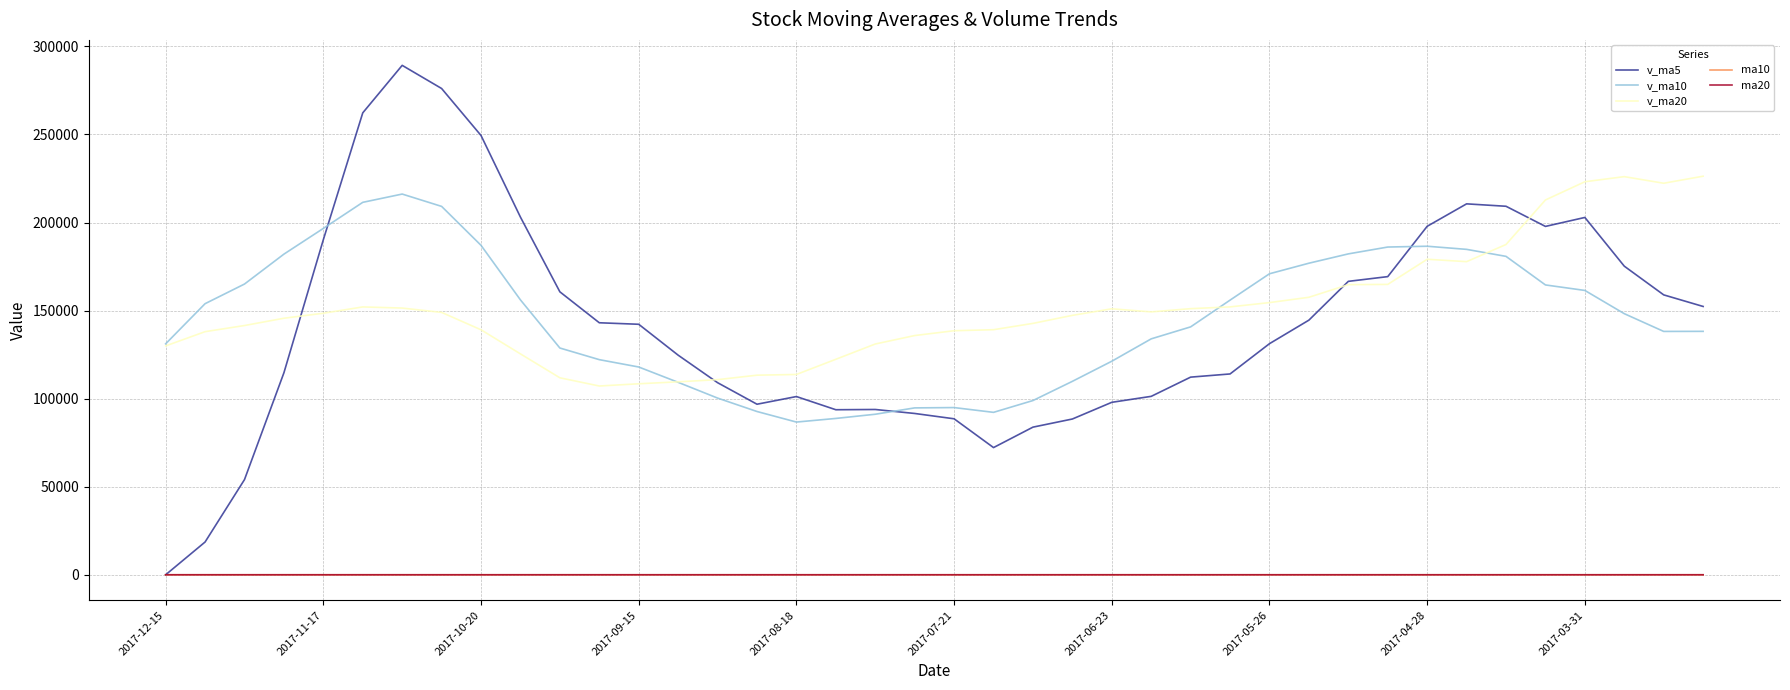

Which series has the largest range (max minus min)?

v_ma5